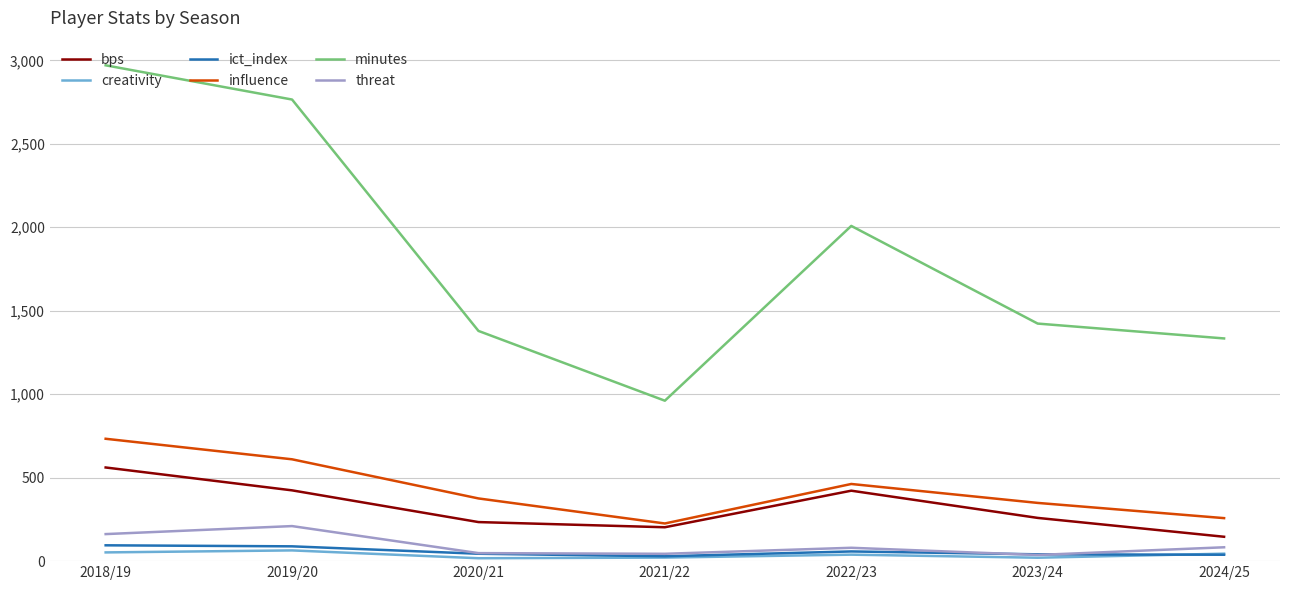

Is this an area chart (filled region under the line)?

No